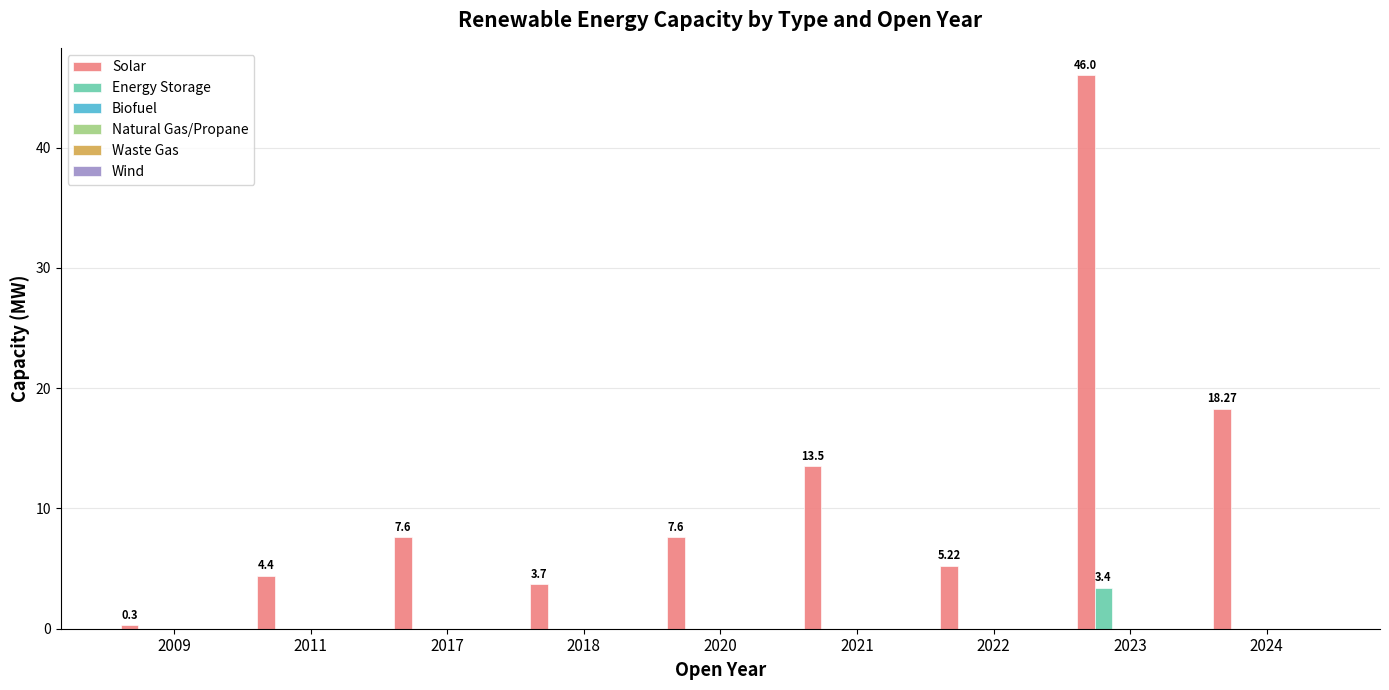

What is the sum of all Energy Storage values?

3.4